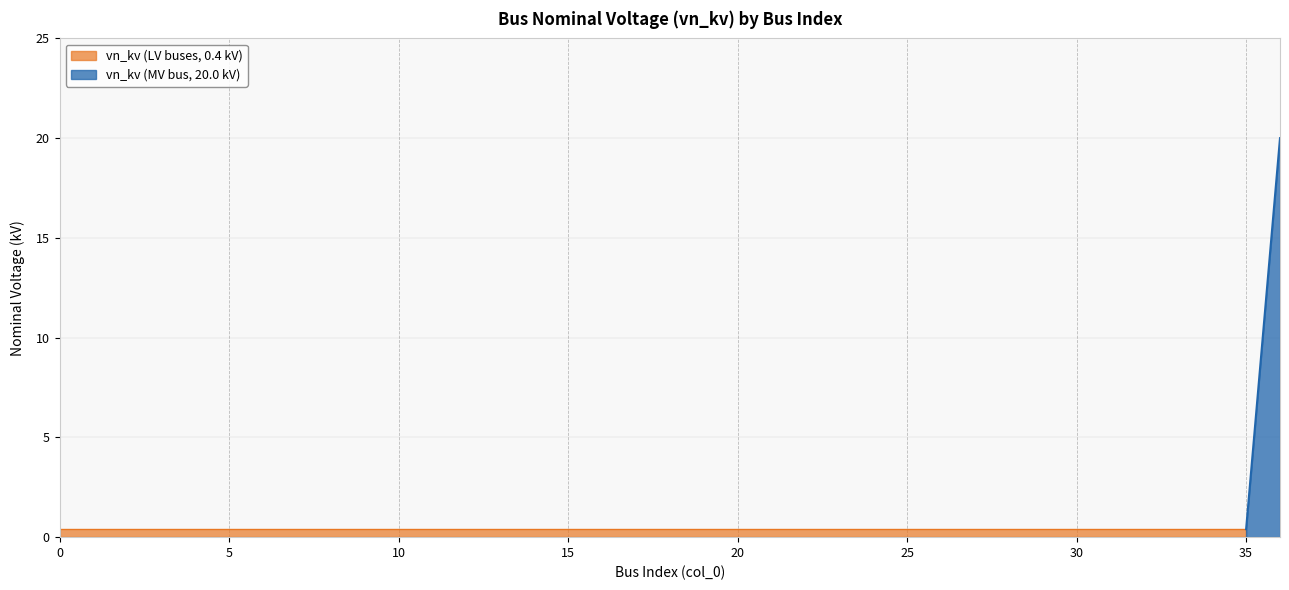

What is the sum of all values?

34.4